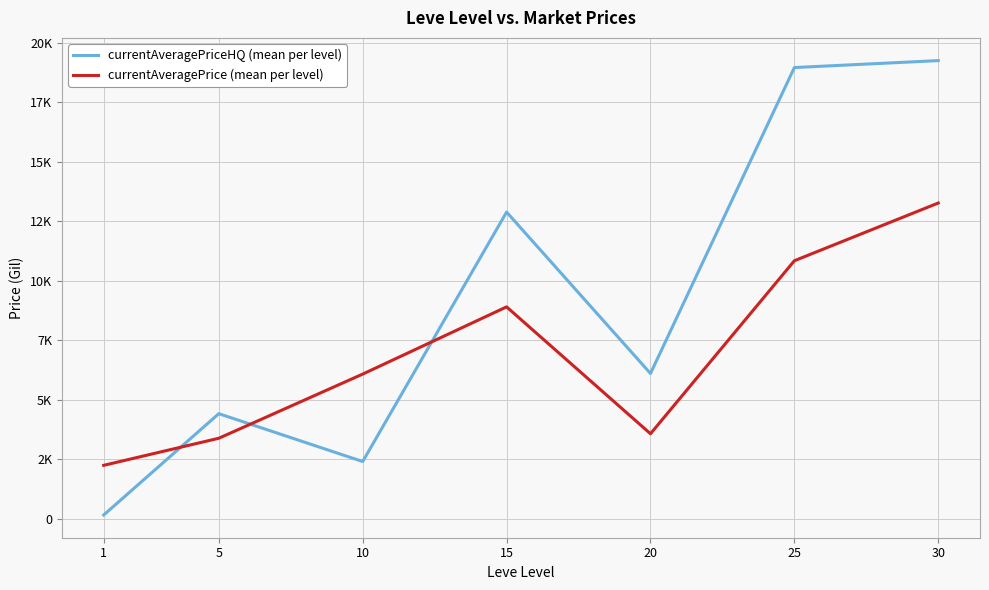

Reading right to left, transcribe all the data shown in this chart.

currentAveragePriceHQ (mean per level): 30=19249.5	25=18957.9	20=6110.8	15=12888.6	10=2412.9	5=4422.1	1=167.0
currentAveragePrice (mean per level): 30=13269.0	25=10845.1	20=3579.1	15=8907.4	10=6084.7	5=3390.2	1=2252.6